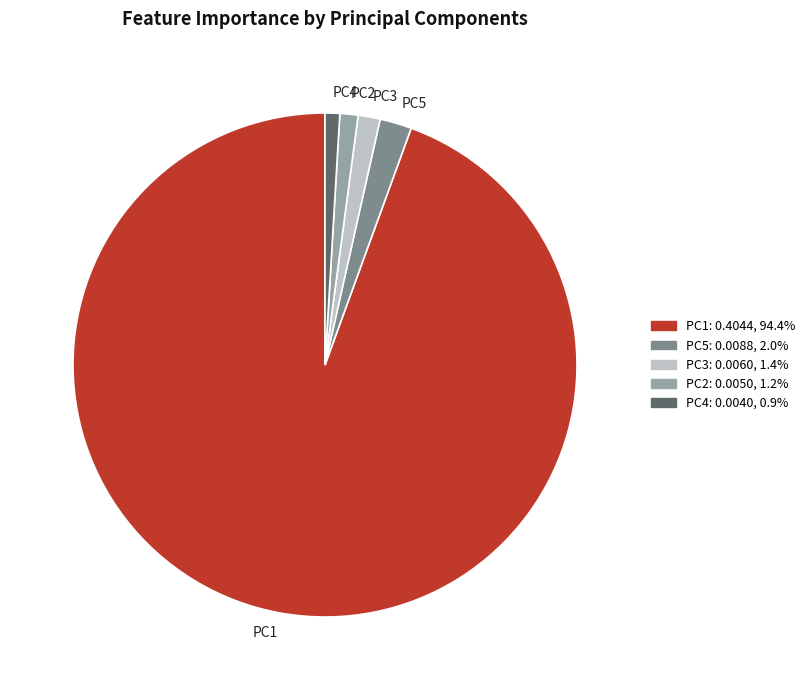

Is the sum of PC2 and PC4 greater than half?

No